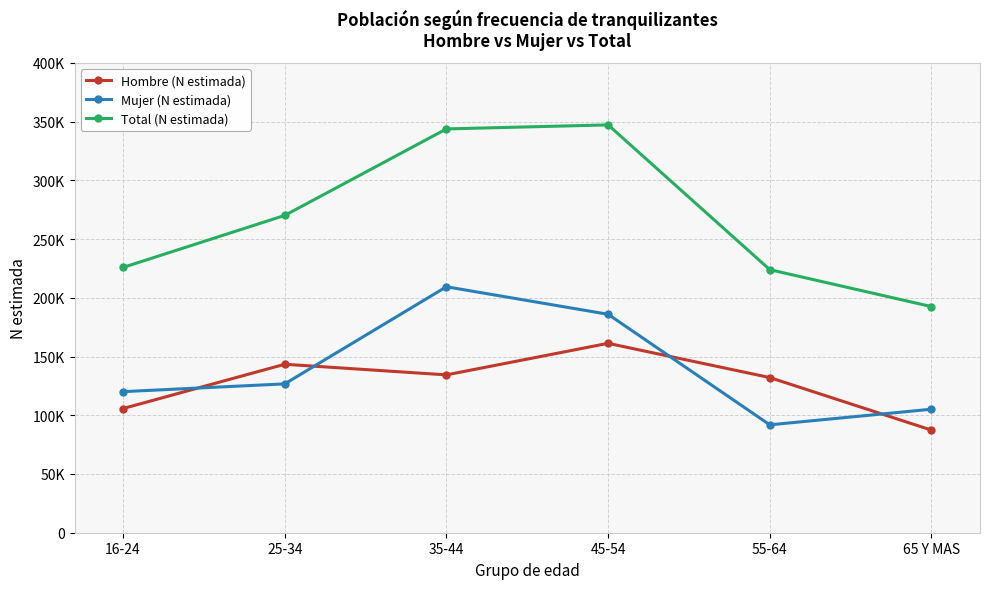

Reading left to right, list all the values displayed in this chart.

Hombre (N estimada): 105717	143392	134363	161219	132073	87335
Mujer (N estimada): 120084	126704	209368	185934	91845	105138
Total (N estimada): 225801	270096	343731	347153	223918	192473